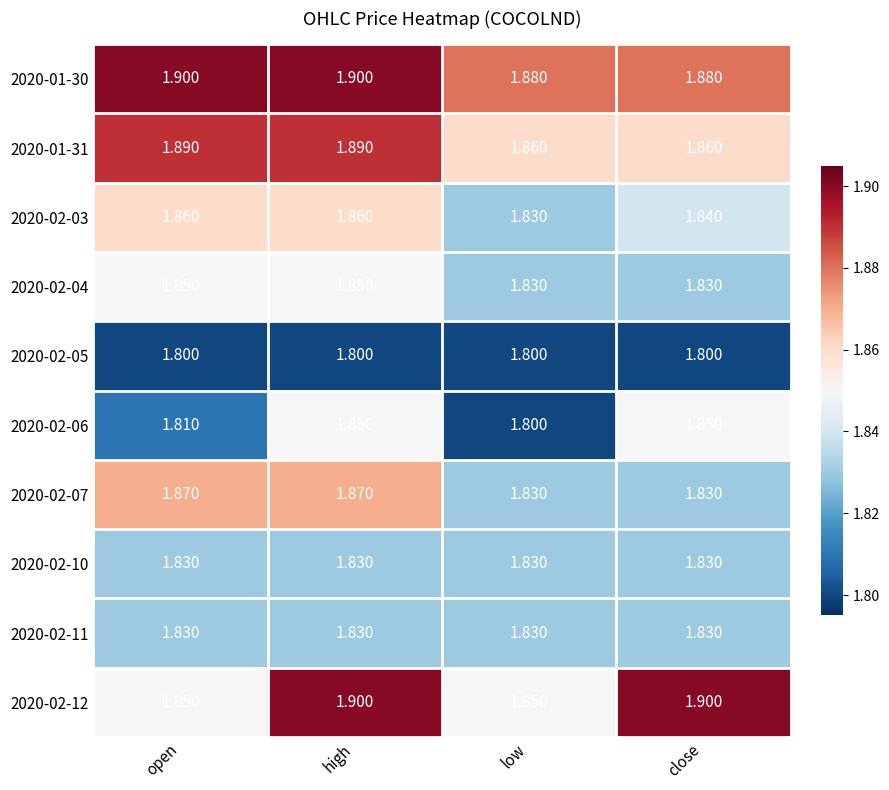

How many categories are shown in the chart?

4